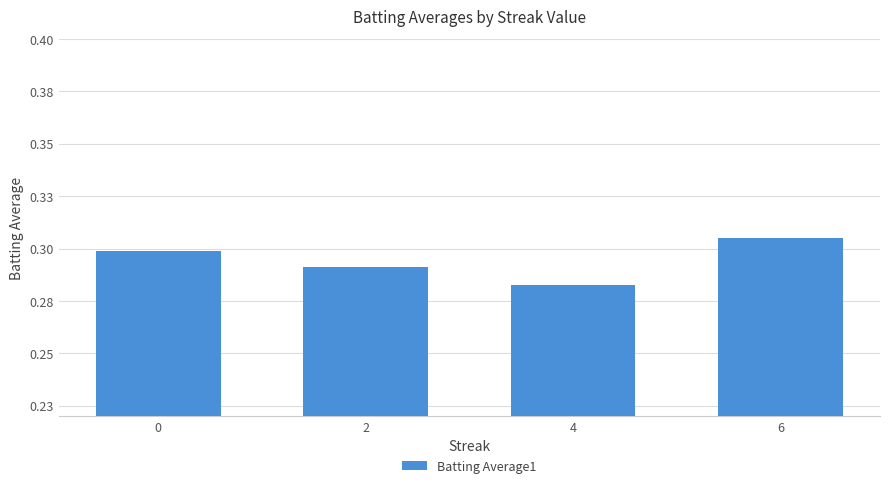

List the labels in order of value, smallest first.

4, 2, 0, 6